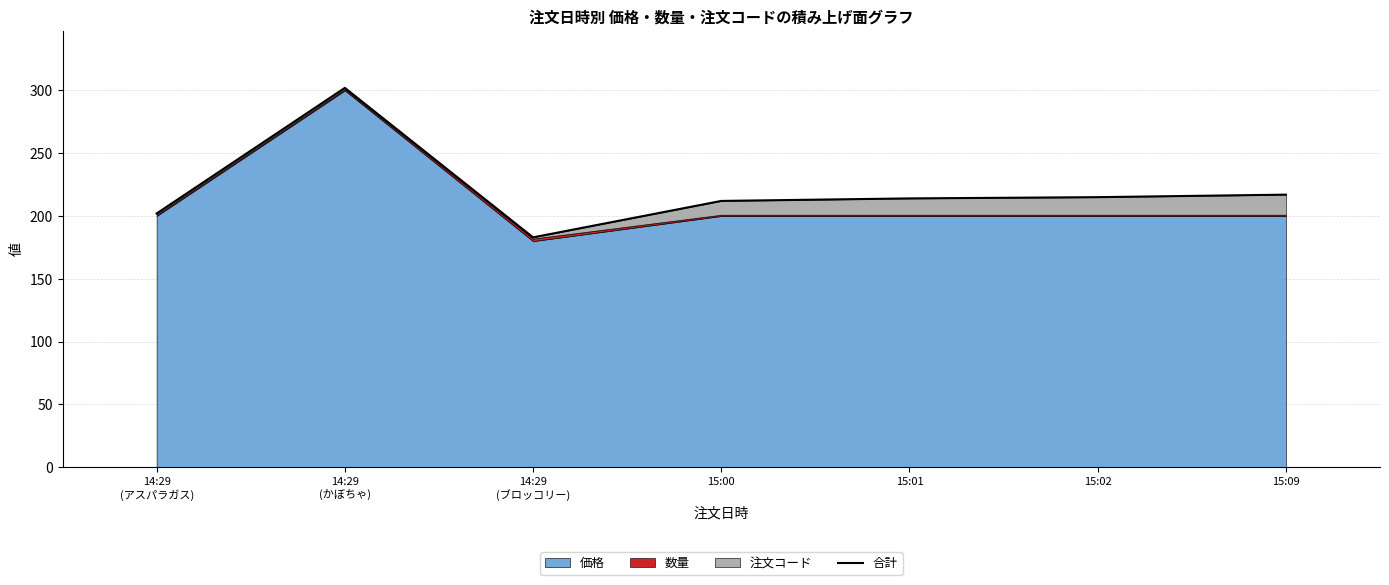

At which label does the data first exceed 214?

14:29
(かぼちゃ)